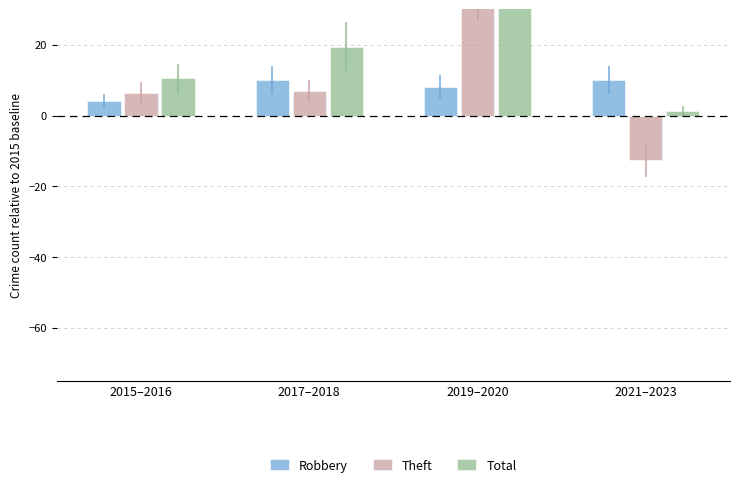

At which label does Theft reach its minimum?

2021–2023